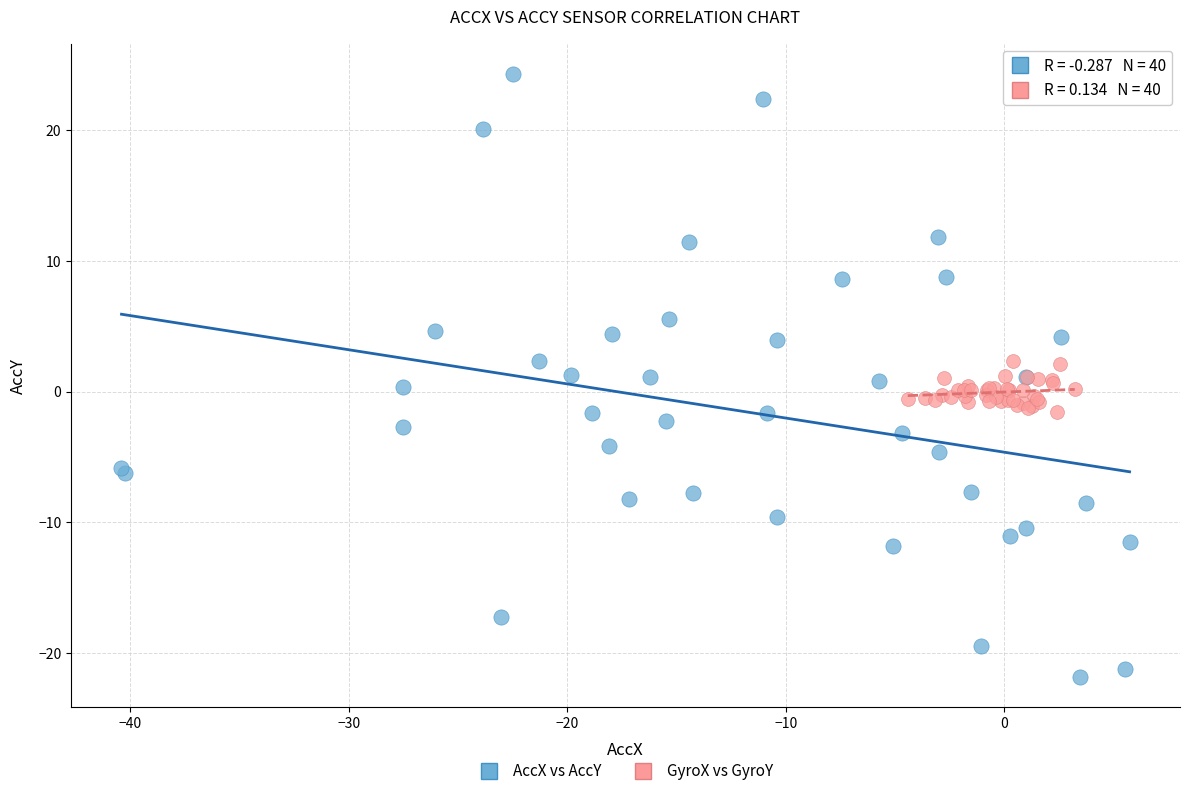

Which series reaches the maximum Y coordinate?

AccX vs AccY